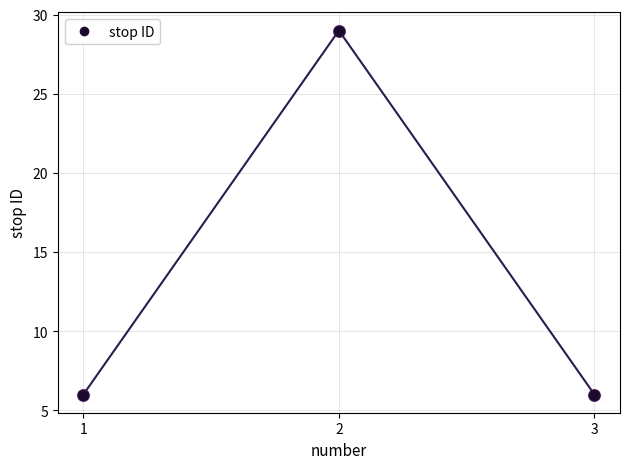

Approximately how many times larger is the value at 2 compared to 1?

4.8